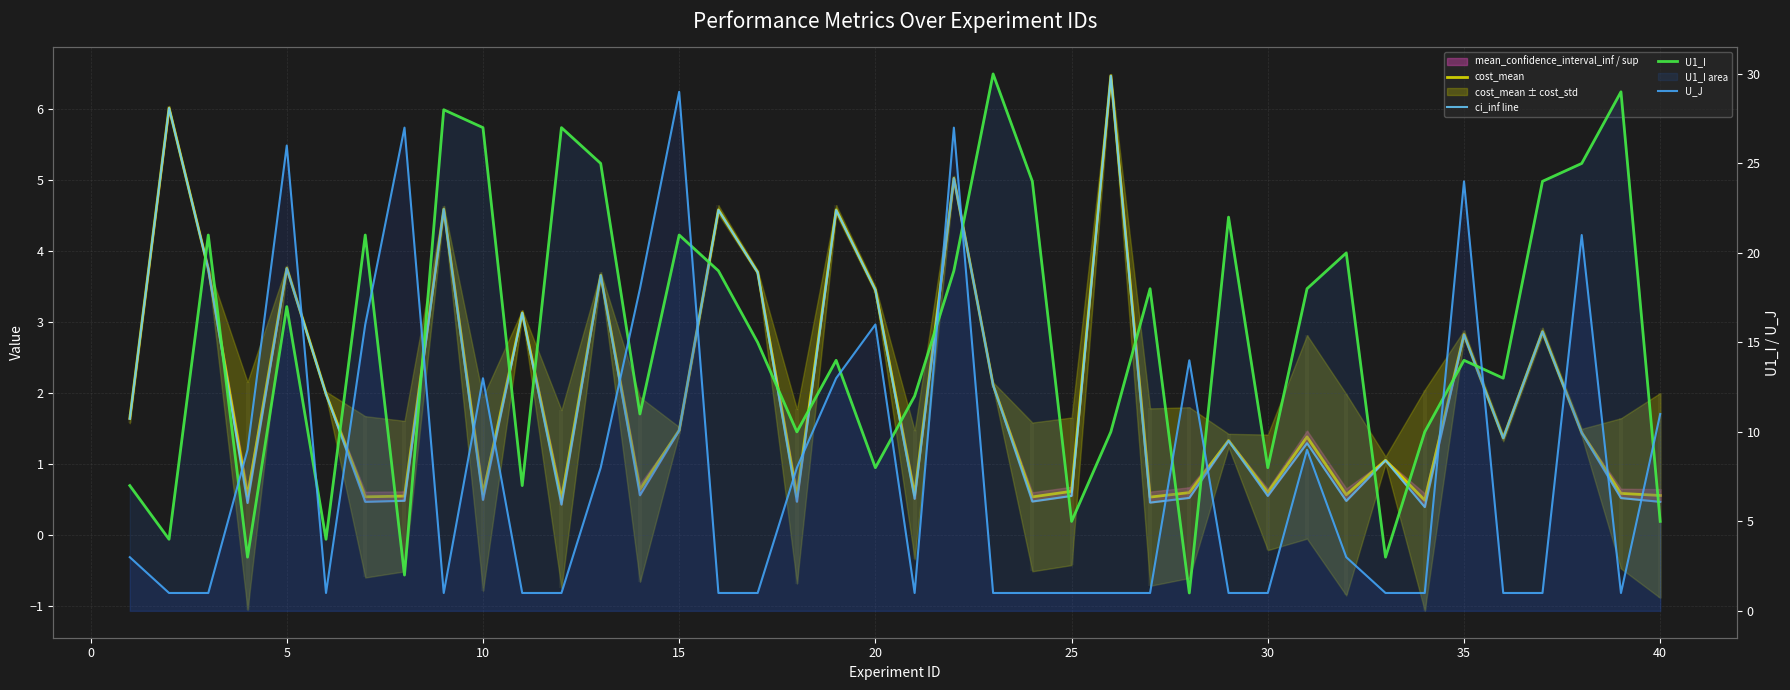

True or false: ci_inf line and U_J cross at least once.

True